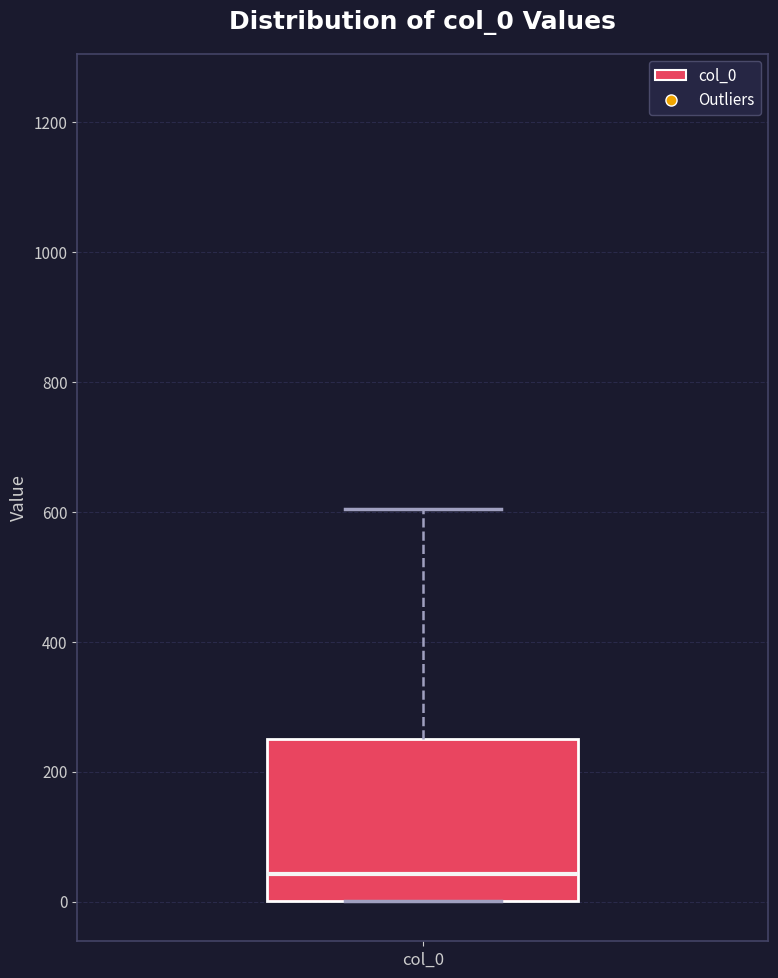

Read this box plot against the y-axis: the position of the median line, the range covered by the box, and the ends of both whiskers. The values are not printed on the chart, so give them approximately, as read against the axis.

median 40, box 0 to 260, whiskers 0 to 600